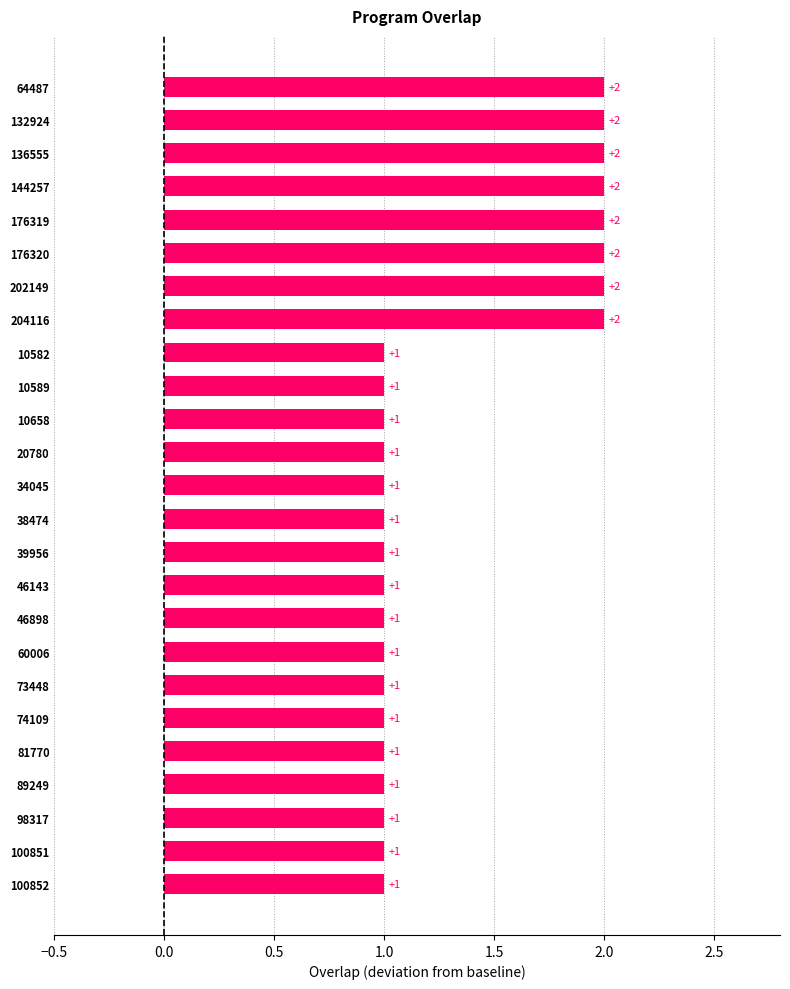

How many bars are there in total?

25